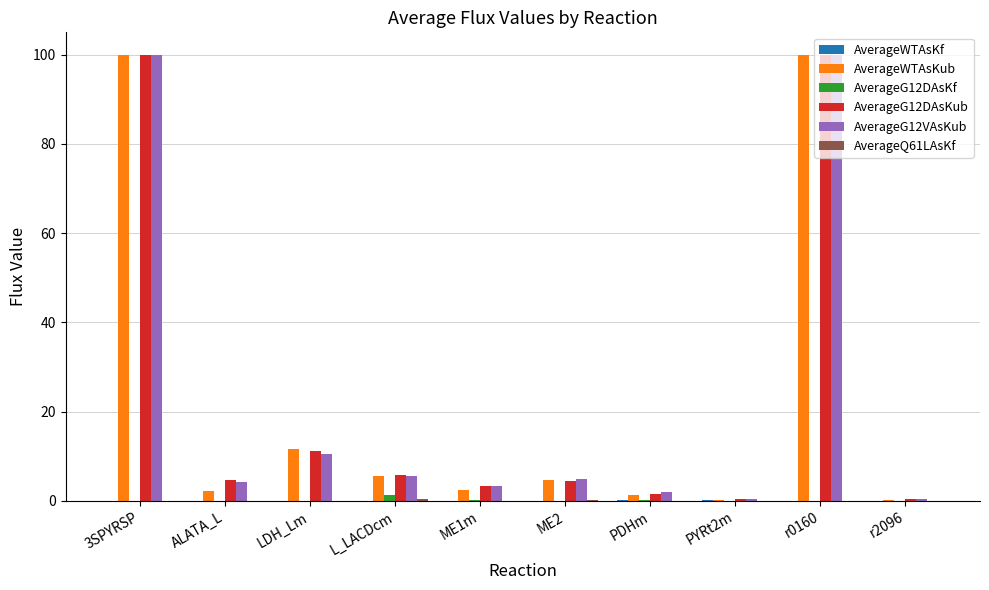

Reading right to left, extract all data points from this chart.

AverageWTAsKf: r2096=0.0	r0160=0.1	PYRt2m=0.3	PDHm=0.3	ME2=0.0	ME1m=0.0	L_LACDcm=0.0	LDH_Lm=0.0	ALATA_L=0.1	3SPYRSP=0.0
AverageWTAsKub: r2096=0.3	r0160=100.0	PYRt2m=0.3	PDHm=1.4	ME2=4.6	ME1m=2.5	L_LACDcm=5.5	LDH_Lm=11.6	ALATA_L=2.2	3SPYRSP=100.0
AverageG12DAsKf: r2096=0.0	r0160=0.1	PYRt2m=0.0	PDHm=0.2	ME2=0.0	ME1m=0.2	L_LACDcm=1.3	LDH_Lm=0.0	ALATA_L=0.1	3SPYRSP=0.0
AverageG12DAsKub: r2096=0.3	r0160=100.0	PYRt2m=0.3	PDHm=1.6	ME2=4.3	ME1m=3.3	L_LACDcm=5.7	LDH_Lm=11.2	ALATA_L=4.6	3SPYRSP=100.0
AverageG12VAsKub: r2096=0.4	r0160=100.0	PYRt2m=0.4	PDHm=2.0	ME2=4.9	ME1m=3.4	L_LACDcm=5.6	LDH_Lm=10.5	ALATA_L=4.3	3SPYRSP=100.0
AverageQ61LAsKf: r2096=0.1	r0160=0.1	PYRt2m=0.0	PDHm=0.1	ME2=0.2	ME1m=0.0	L_LACDcm=0.4	LDH_Lm=0.1	ALATA_L=0.1	3SPYRSP=0.0